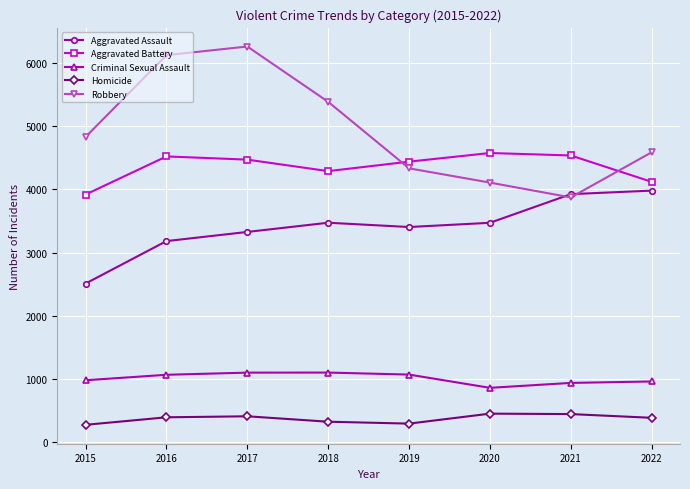

Count the number of categories in the chart.

8